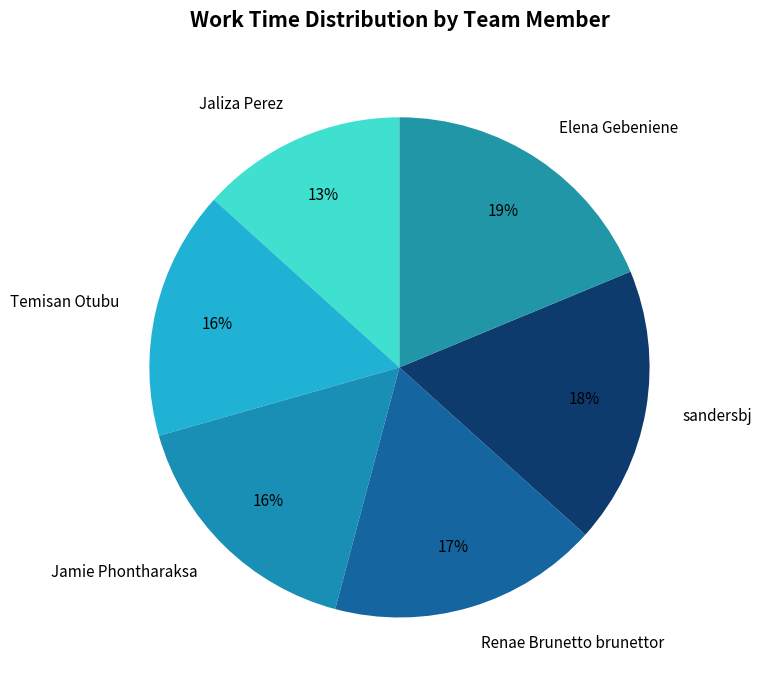

Is it true that Jamie Phontharaksa is 16% of the pie?

True